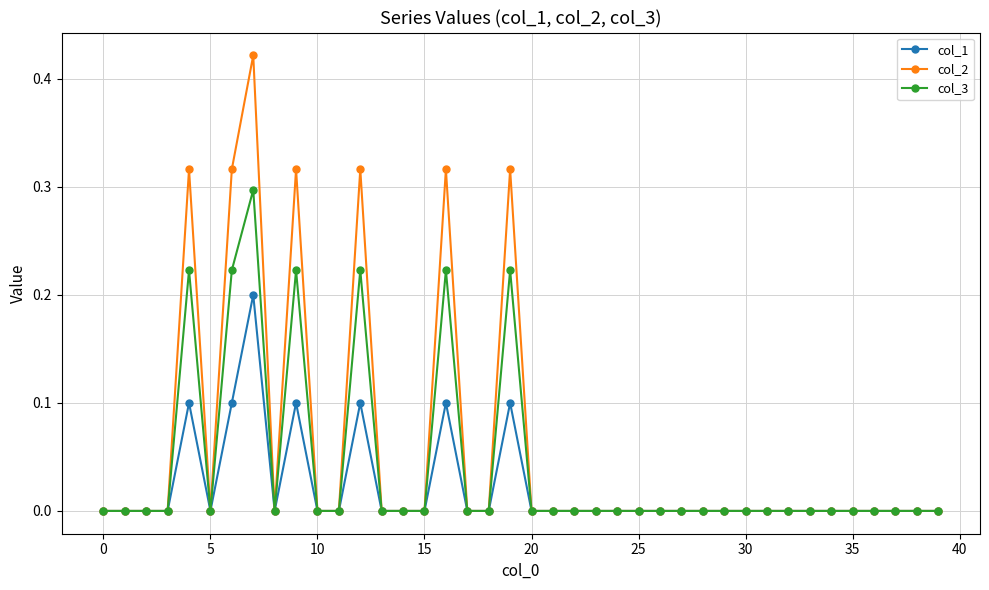

Is this an area chart (filled region under the line)?

No